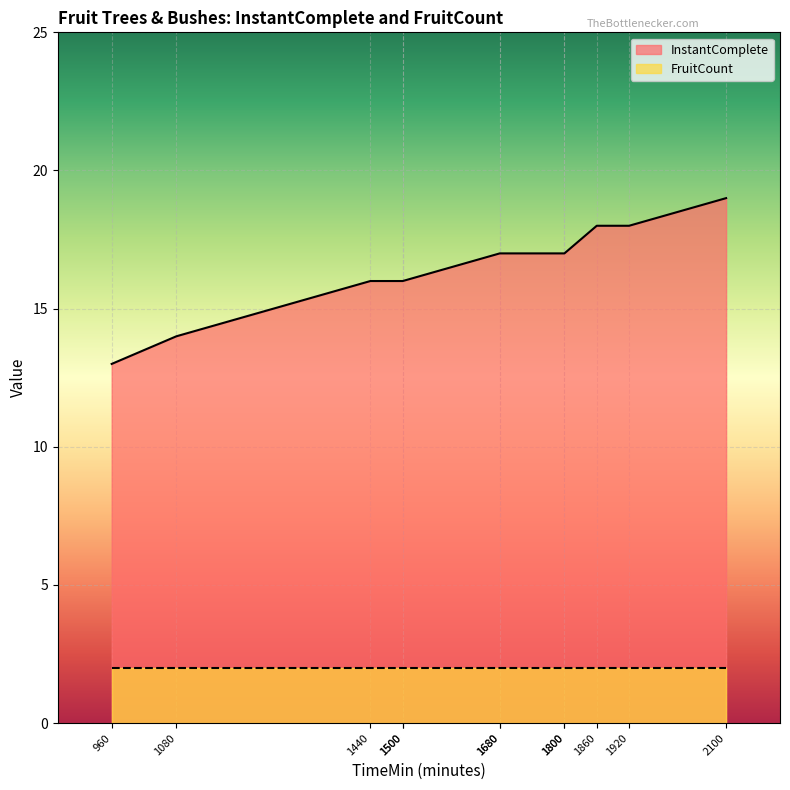

The FruitCount series shows 3 at CherryTree. True or false?

False